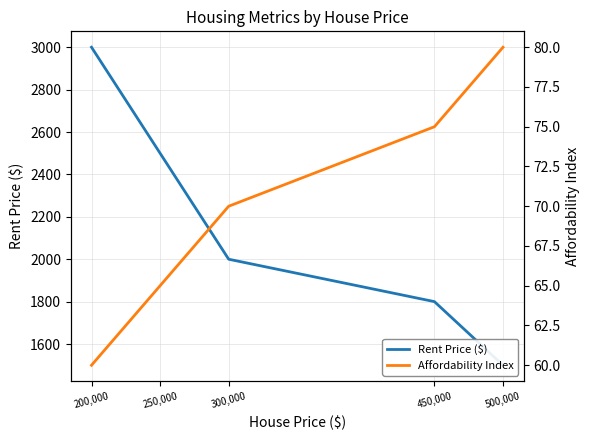

True or false: Rent Price ($) and Affordability Index cross at least once.

False